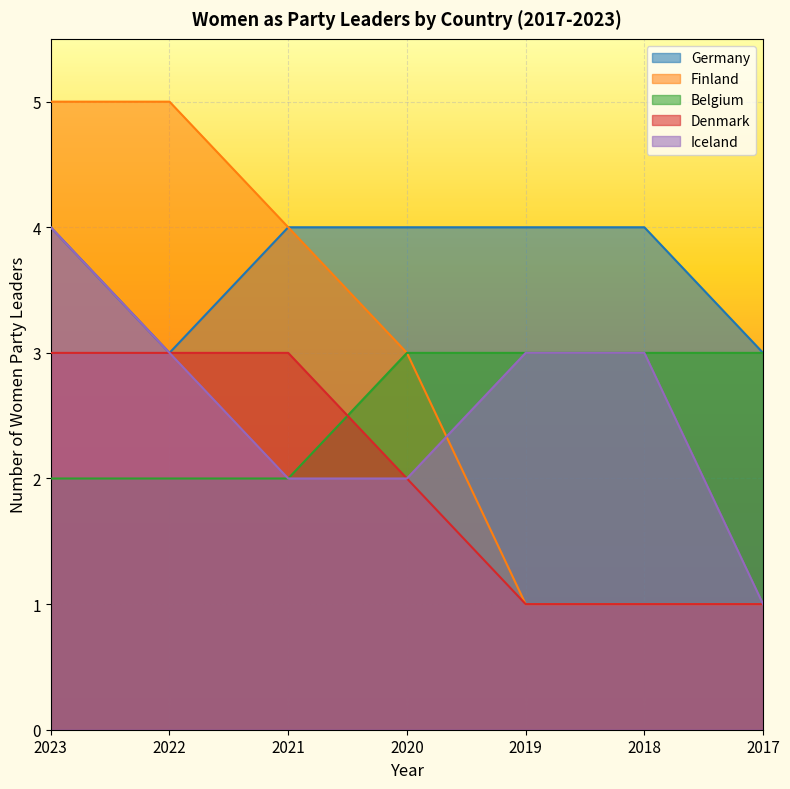

At which category does the chart reach its peak across all series?

2023